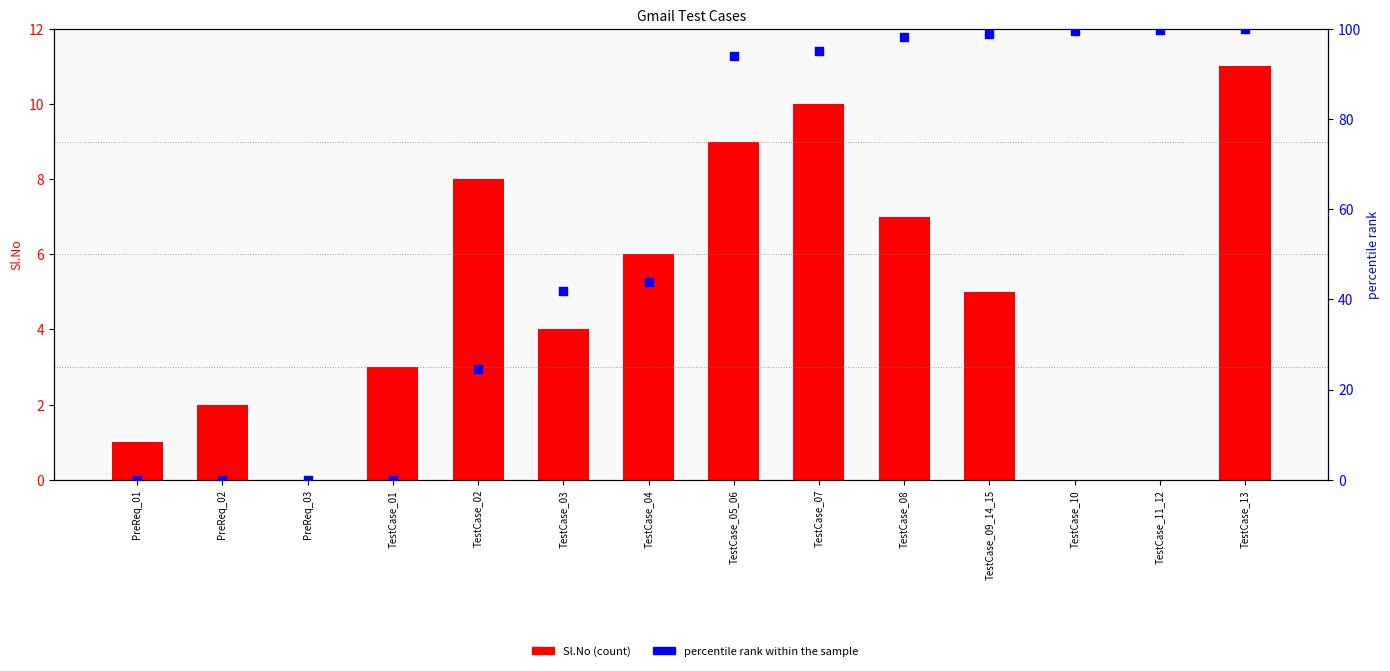

Which series has the largest total across all categories?

percentile rank within the sample